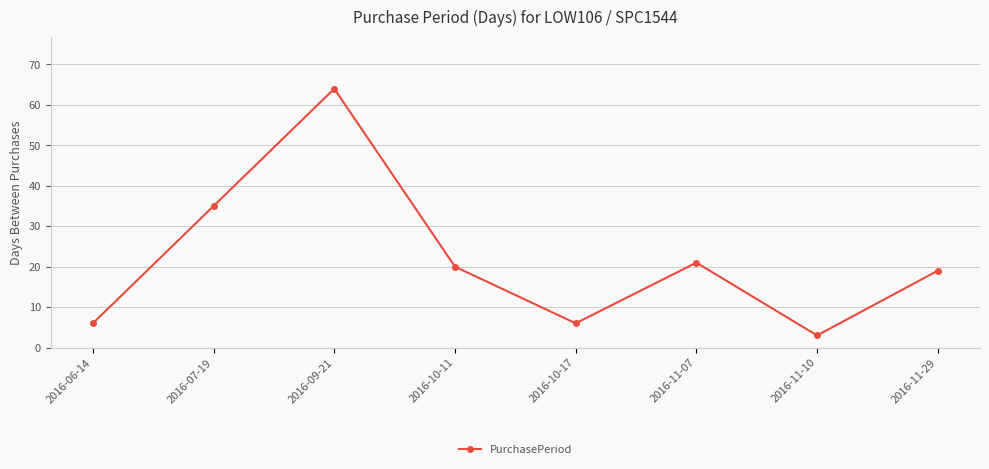

At which category does the chart reach its peak across all series?

2016-09-21